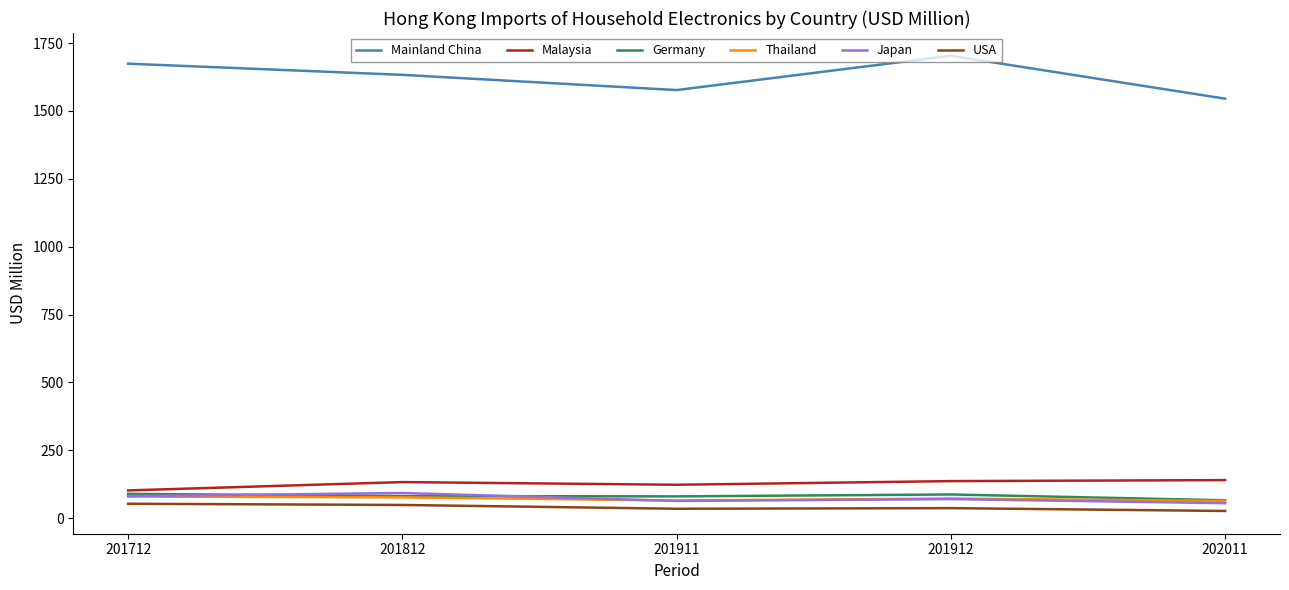

At which label does USA first exceed 36?

201712